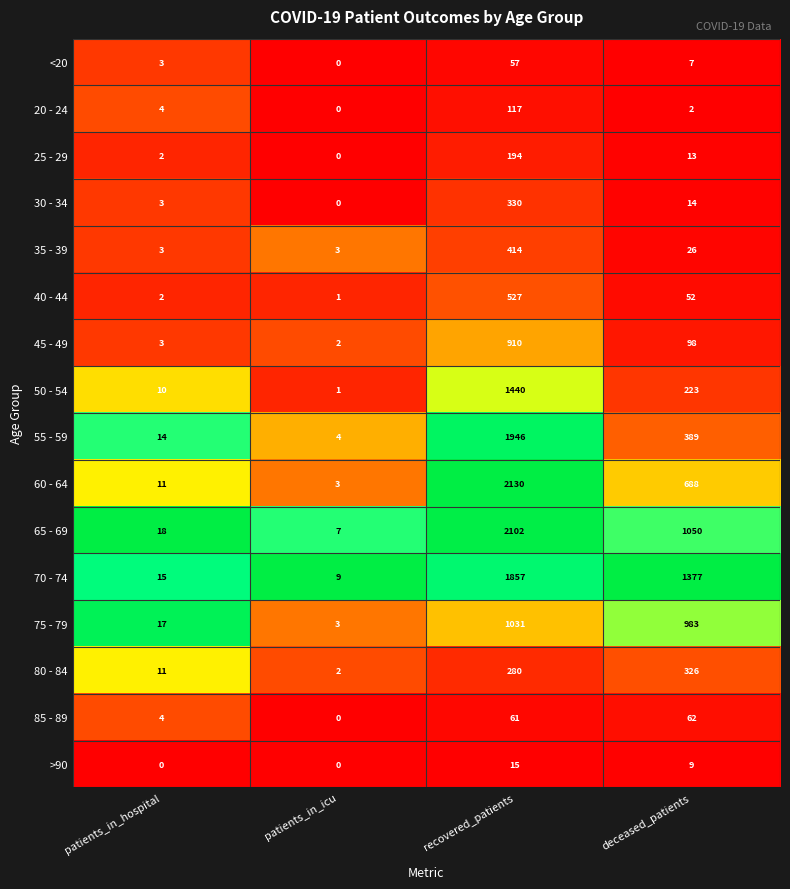

Is it true that 35 - 39 equals 268 at recovered_patients?

False